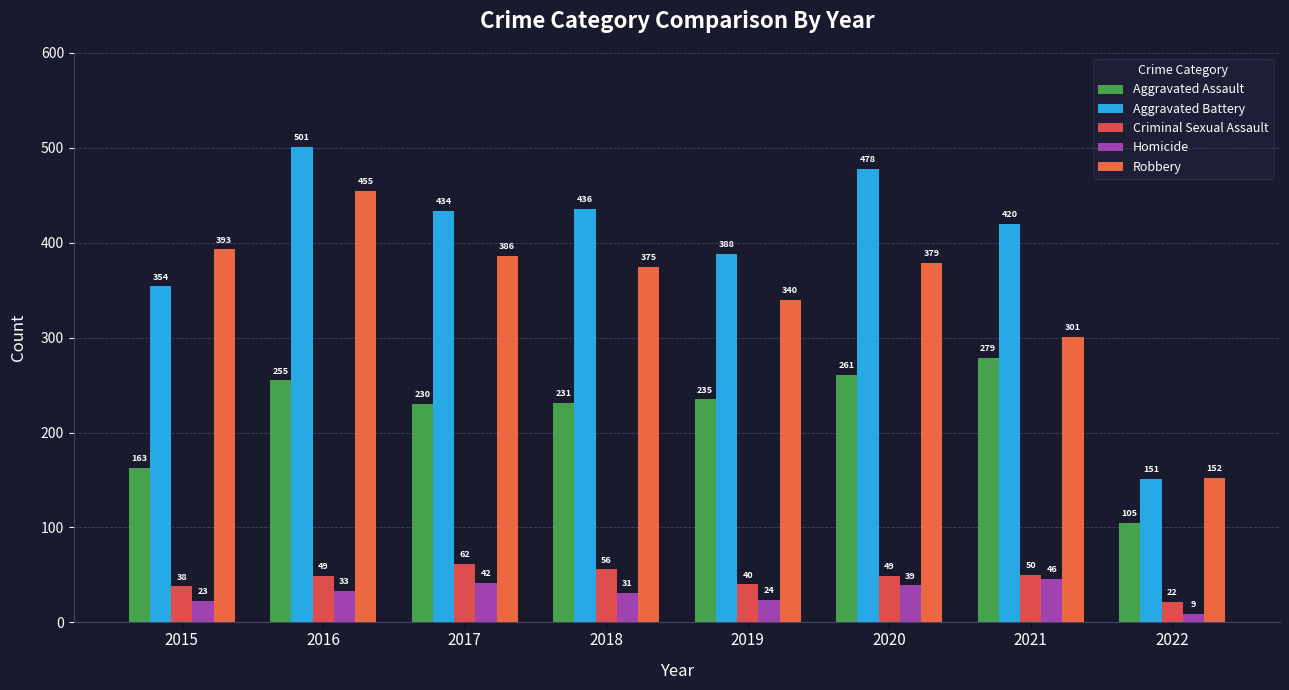

How many bars are there in each group?

5